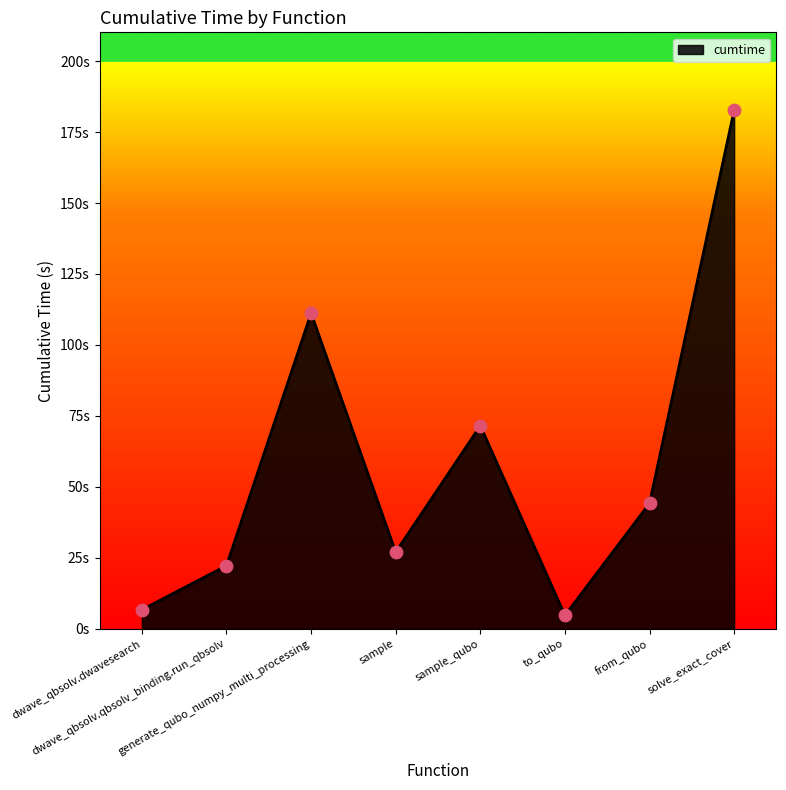

What is the change in value from dwave_qbsolv.qbsolv_binding.run_qbsolv to solve_exact_cover?

+160.5